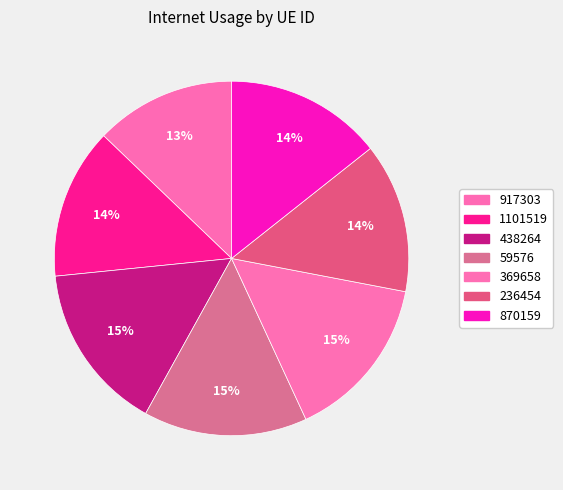

To the nearest percent, what is the combined percentage of 870159 and 1101519?

28%